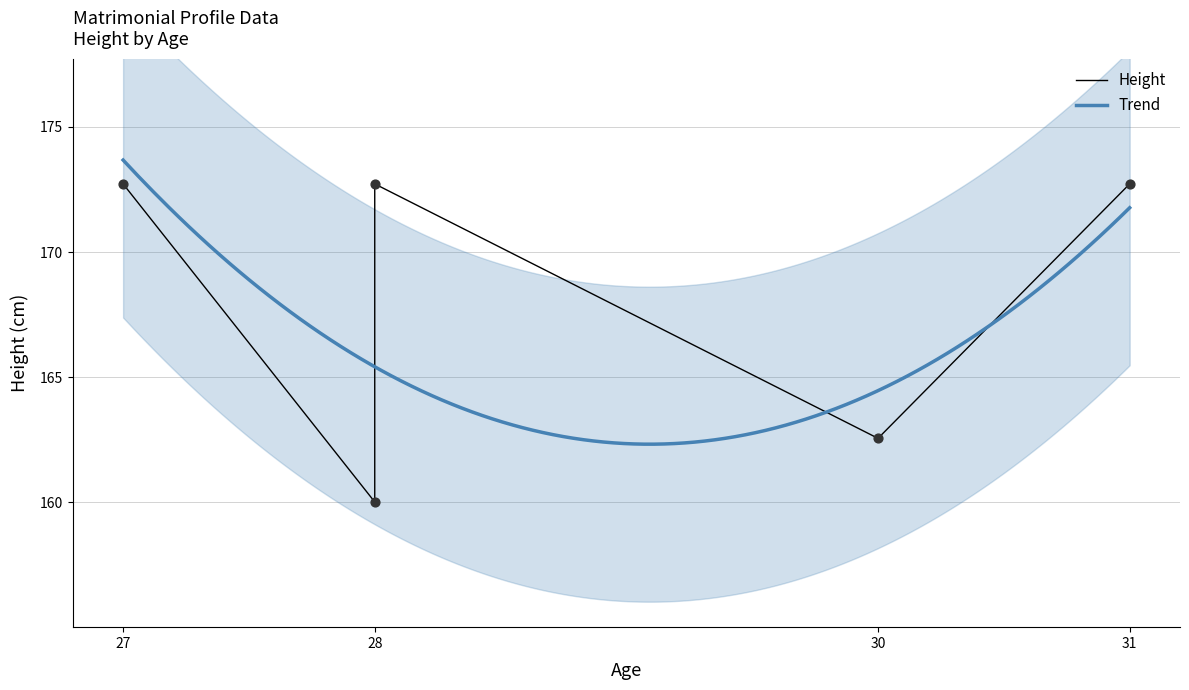

Which has a higher value, 30 or 28?

30